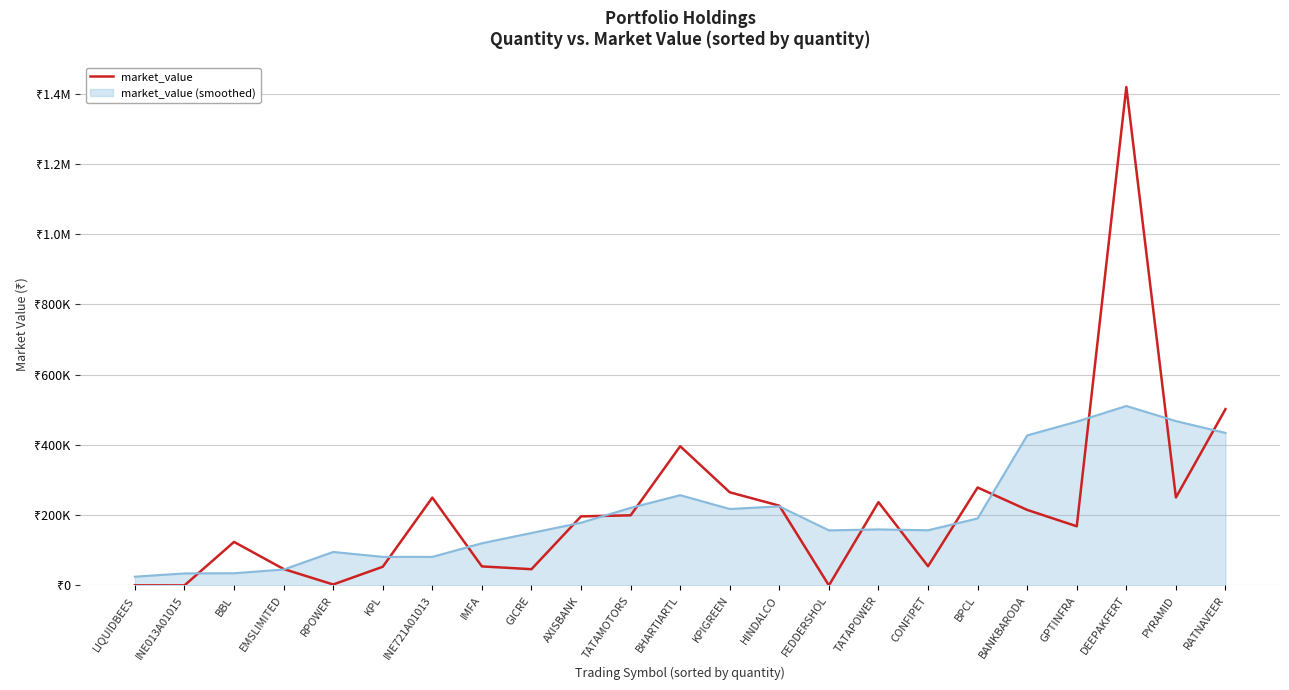

What position from the right is CONFIPET?

7